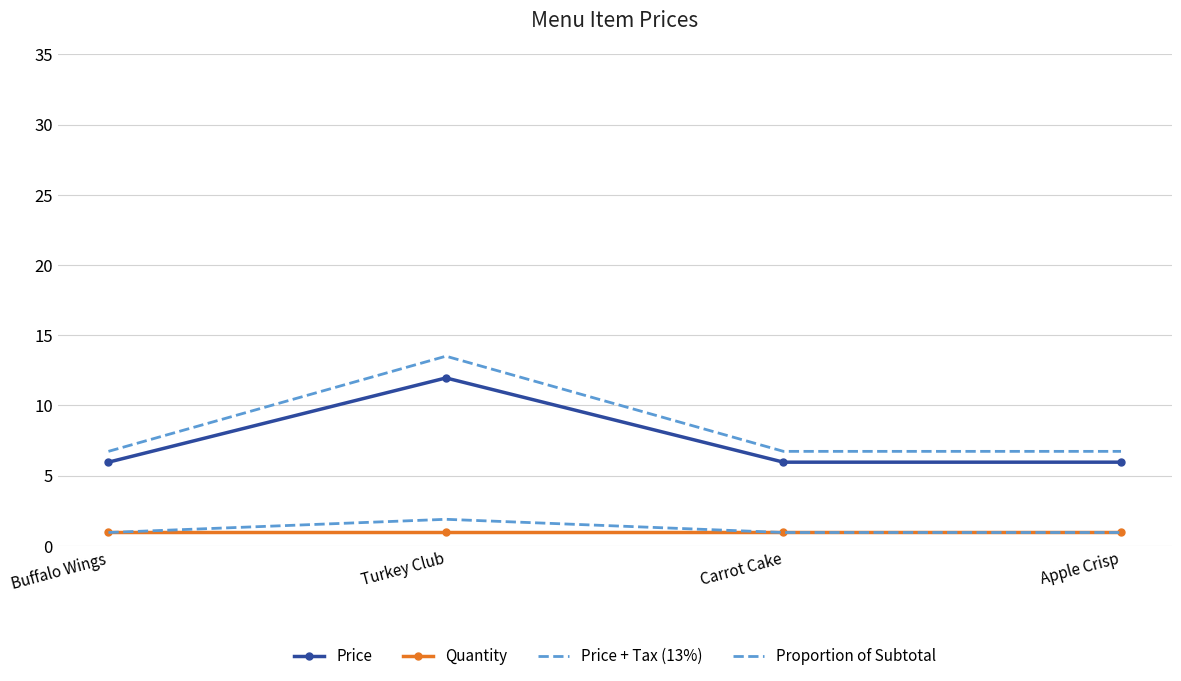

What is the label of the 2nd point from the left?

Turkey Club